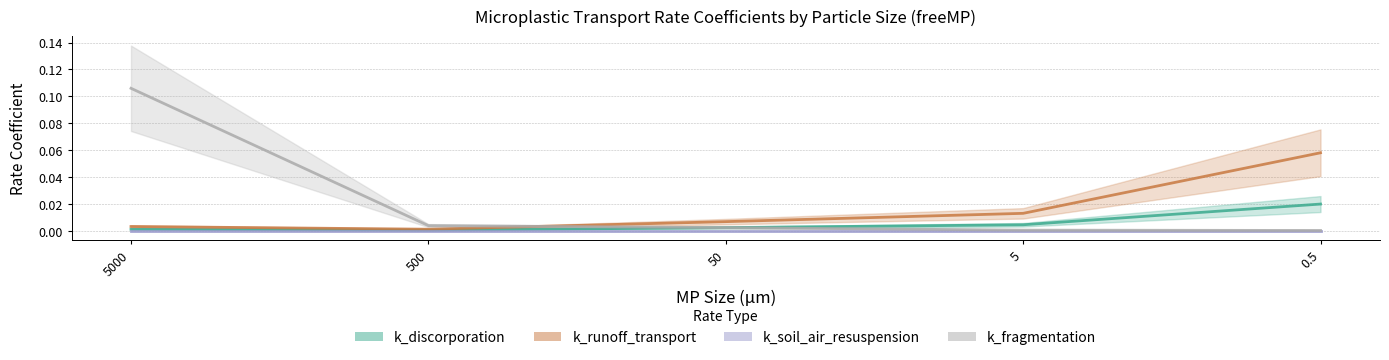

True or false: k_runoff_transport has a value of 0.0 at 5000.

True